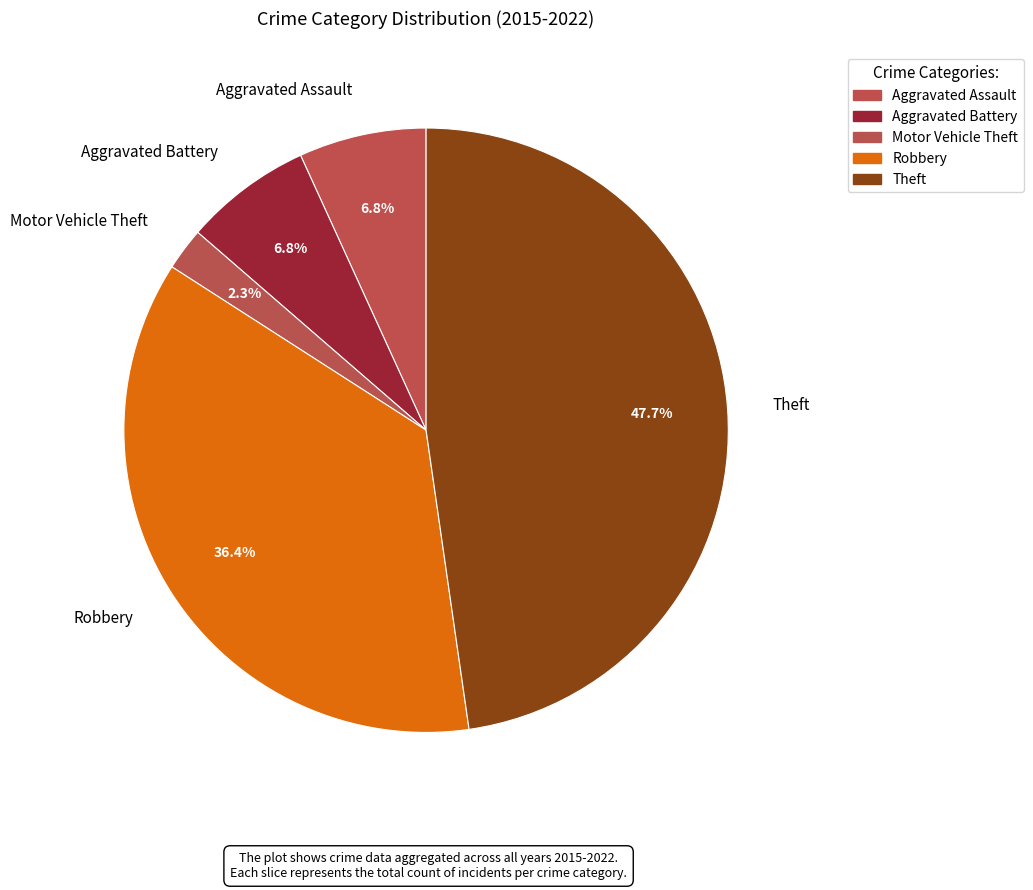

To the nearest percent, what is the average slice percentage?

20%